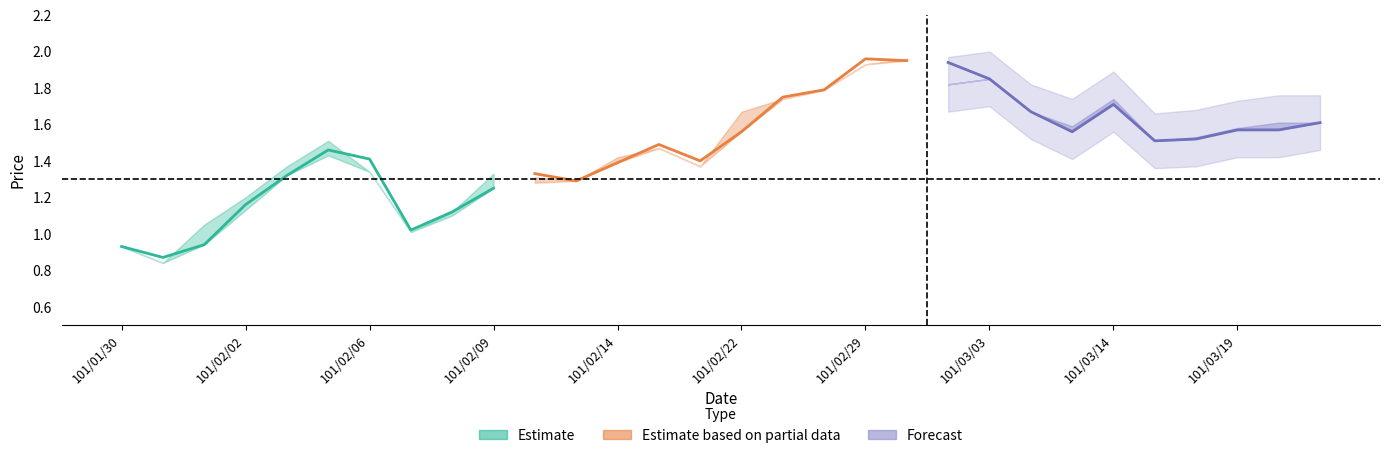

How many data points does each series have?

30